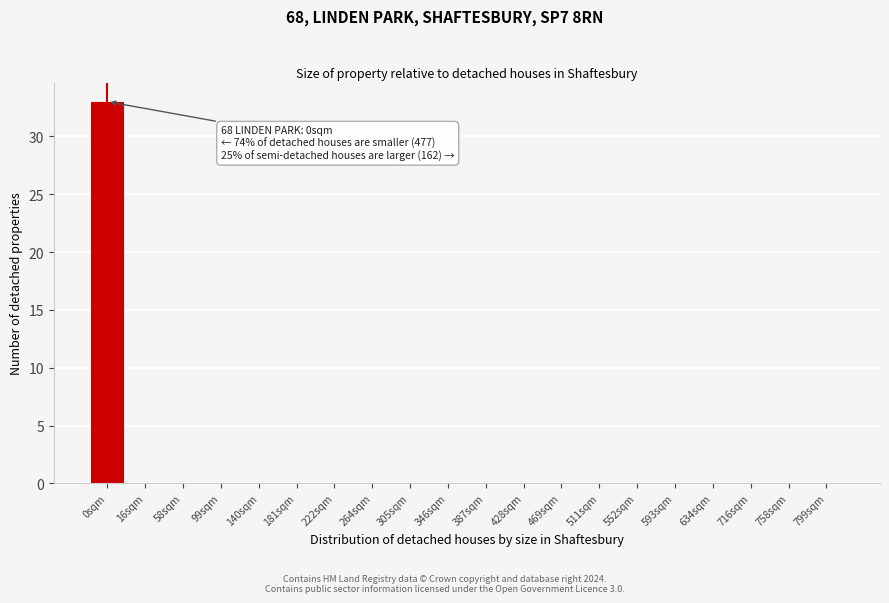

Reading left to right, list all the values displayed in this chart.

0sqm=33	16sqm=0	58sqm=0	99sqm=0	140sqm=0	181sqm=0	222sqm=0	264sqm=0	305sqm=0	346sqm=0	387sqm=0	428sqm=0	469sqm=0	511sqm=0	552sqm=0	593sqm=0	634sqm=0	716sqm=0	758sqm=0	799sqm=0